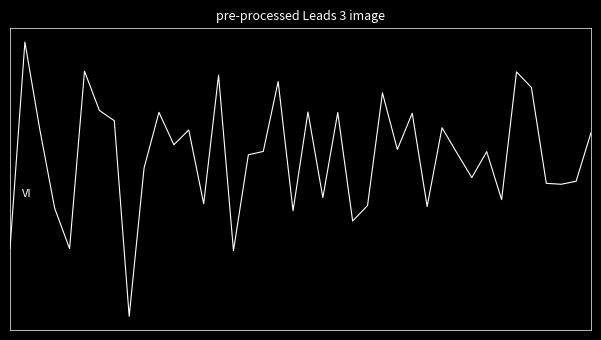

Does the chart have visible grid lines?

No